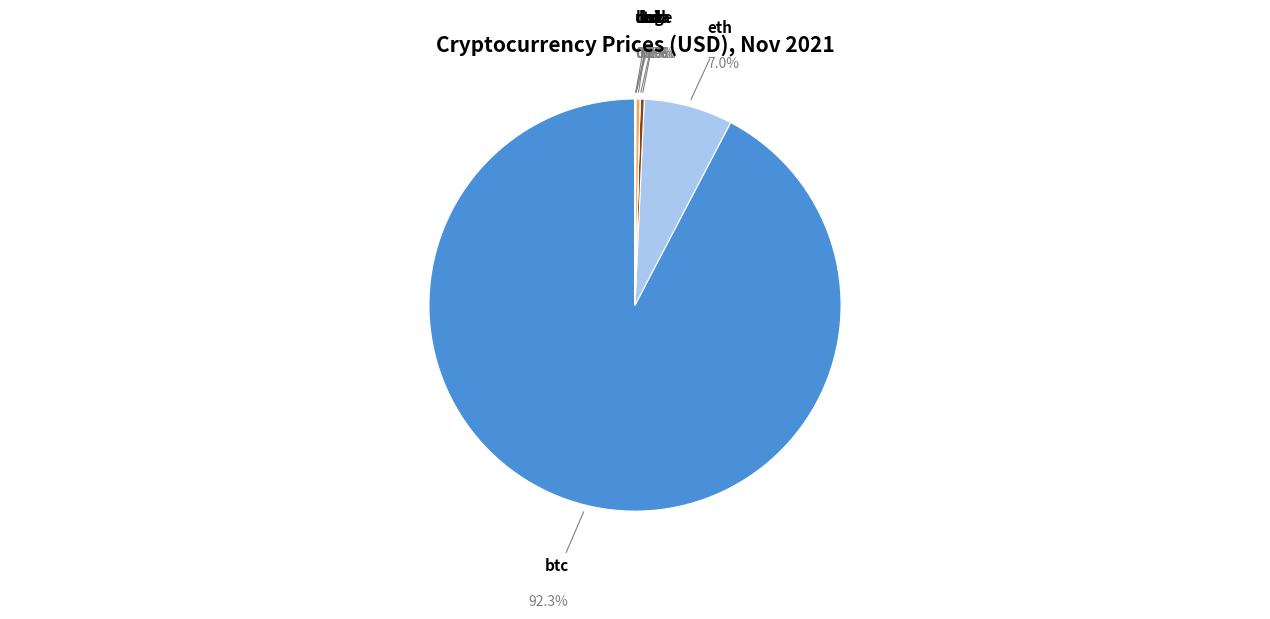

Which category accounts for the majority?

btc